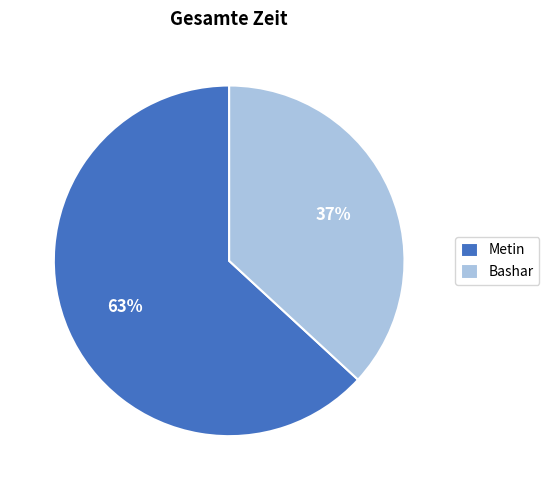

Rank the categories by value from highest to lowest.

Metin, Bashar